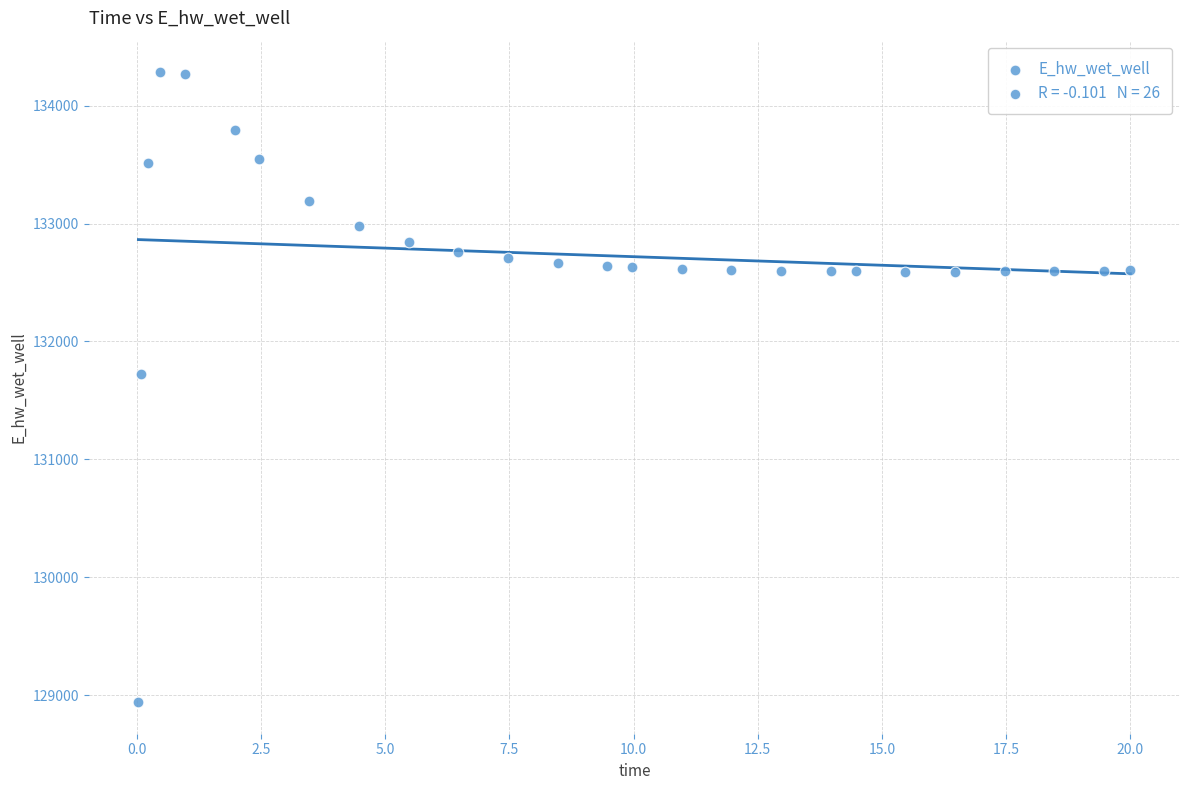

What Y value in the scatter plot is closest to 131612?

131728.0